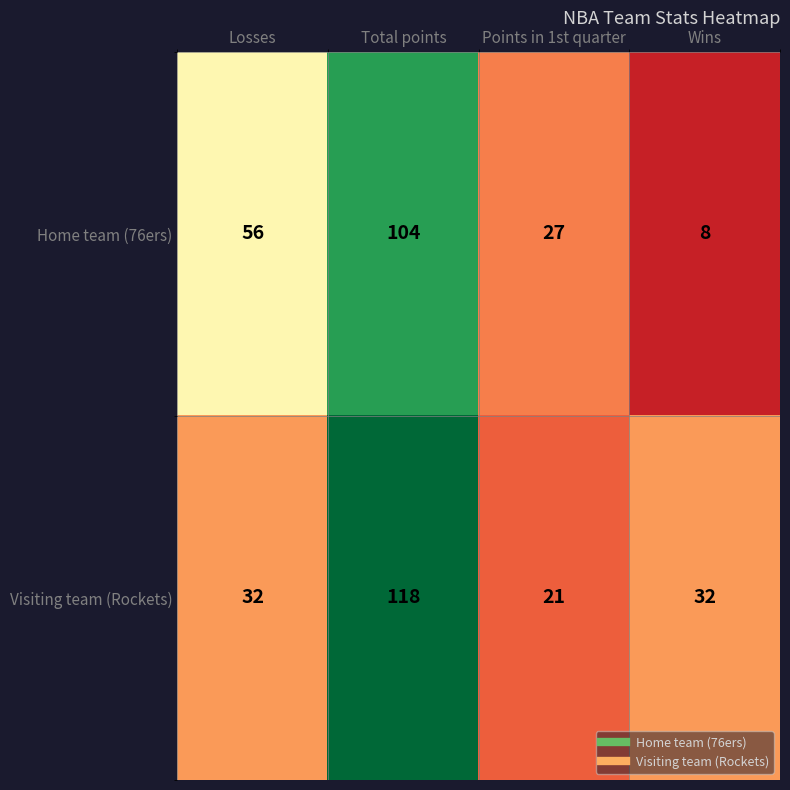

Reading right to left, transcribe all the data shown in this chart.

Home team (76ers): 8	27	104	56
Visiting team (Rockets): 32	21	118	32